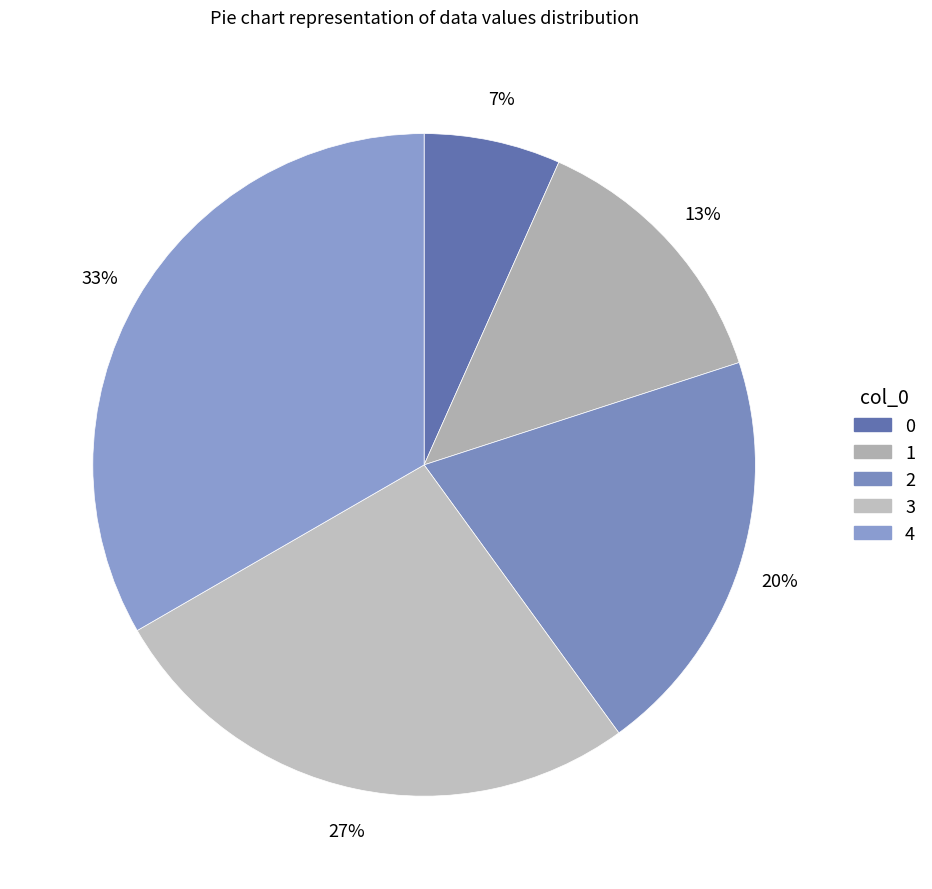

To the nearest percent, what is the difference between the largest and smallest slice percentages?

27%